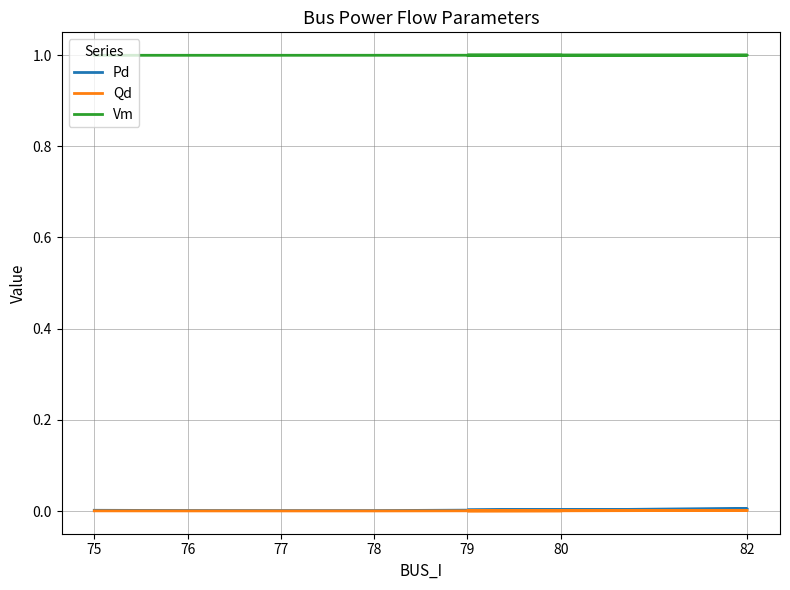

Which series has the largest total across all categories?

Vm